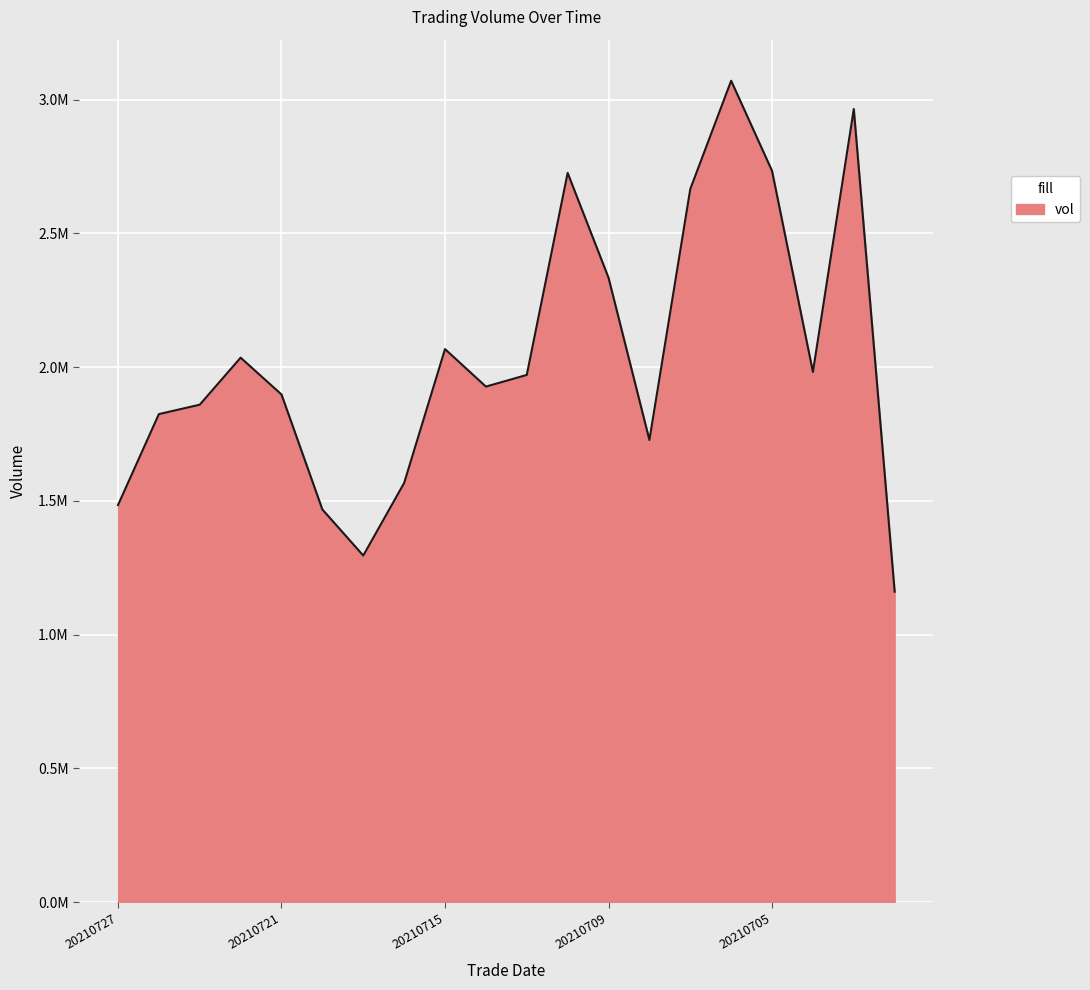

Is this an area chart (filled region under the line)?

Yes